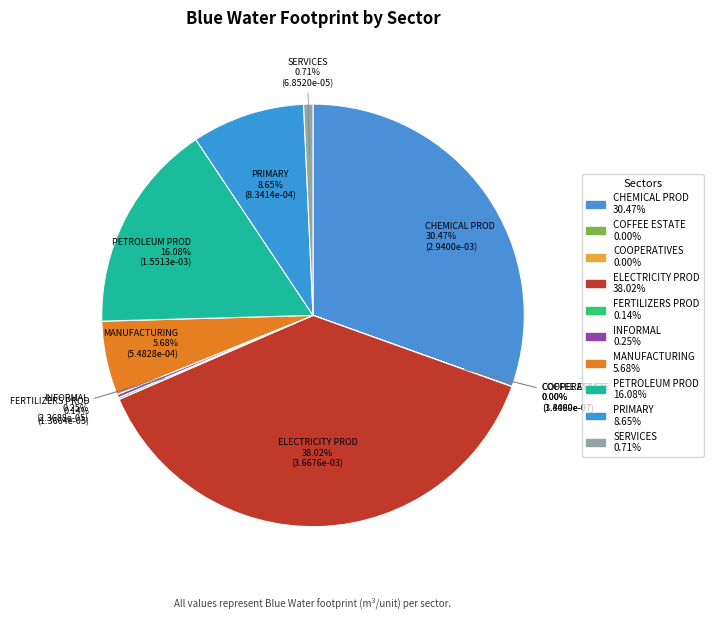

What percentage is NOT represented by COFFEE ESTATE?

100.0%